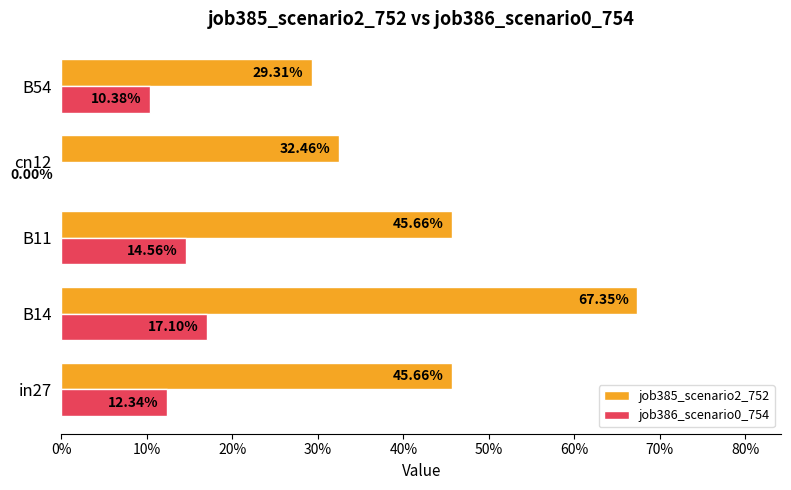

What are all the series names shown in the legend?

job385_scenario2_752, job386_scenario0_754